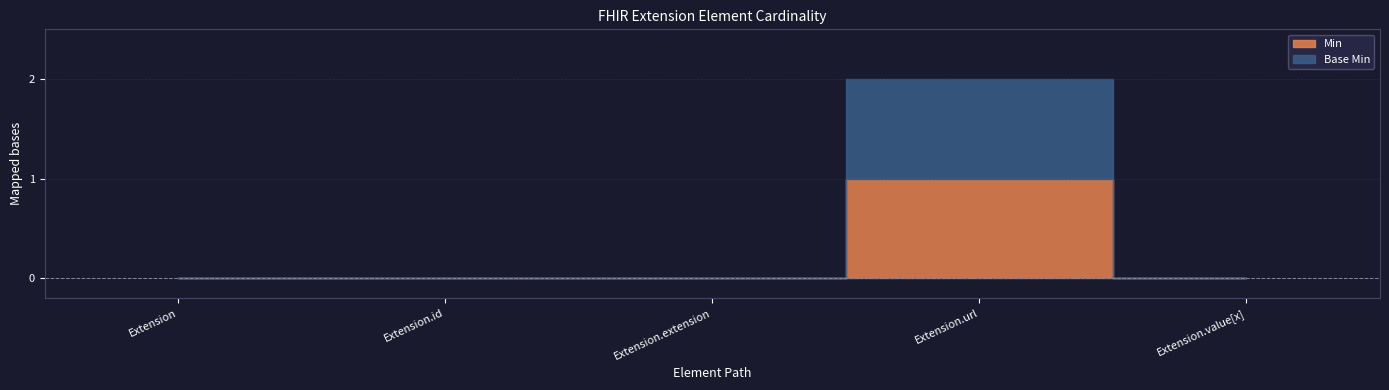

Is the value of Min at Extension.url greater than the value of Base Min at Extension.value[x]?

Yes